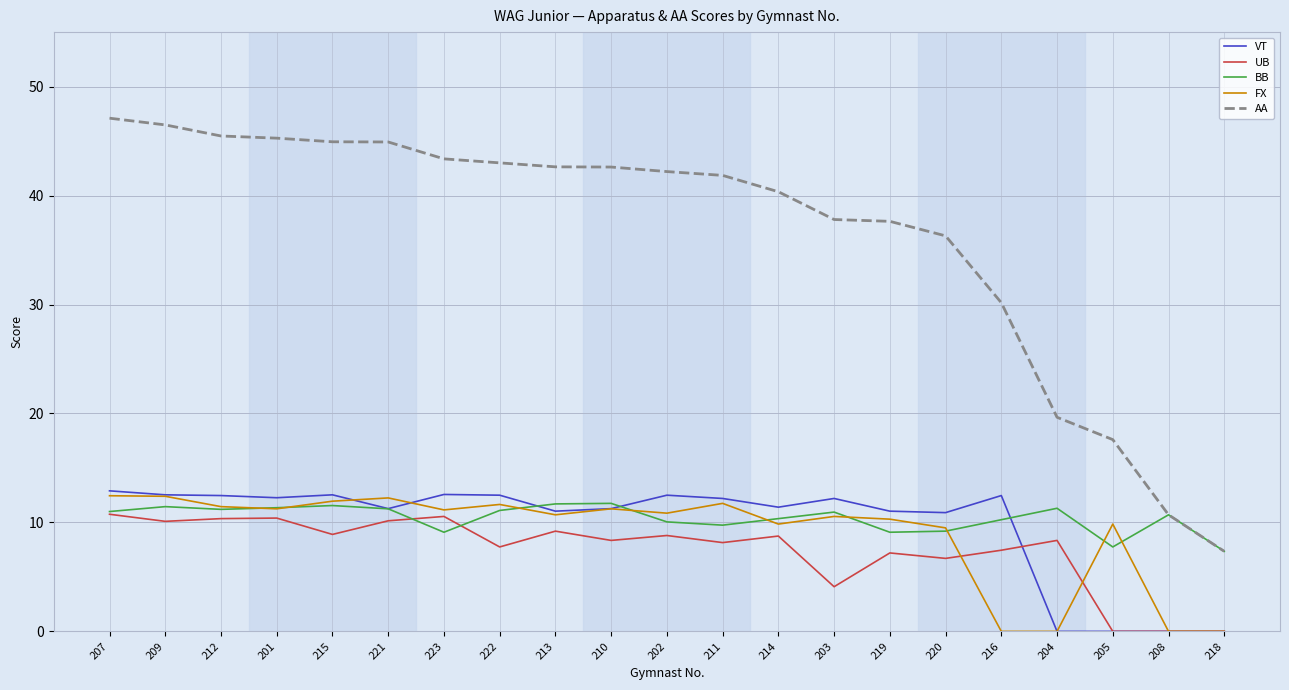

True or false: UB and AA intersect in this chart.

False